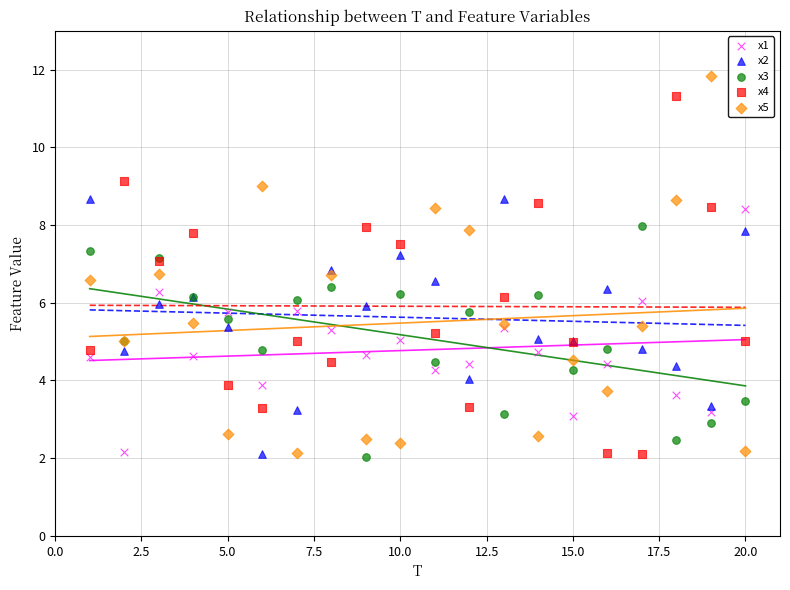

Which series has the largest Y range (max minus min)?

x5